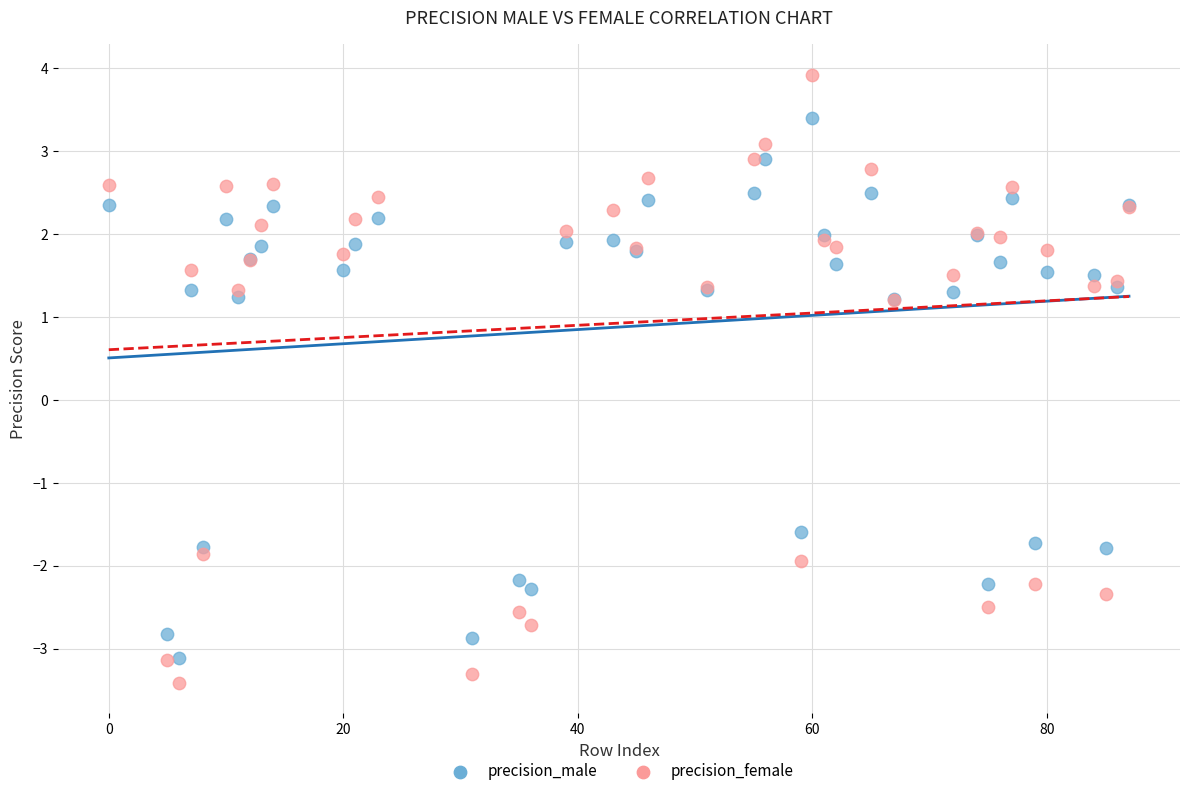

Which series reaches the maximum Y coordinate?

precision_female